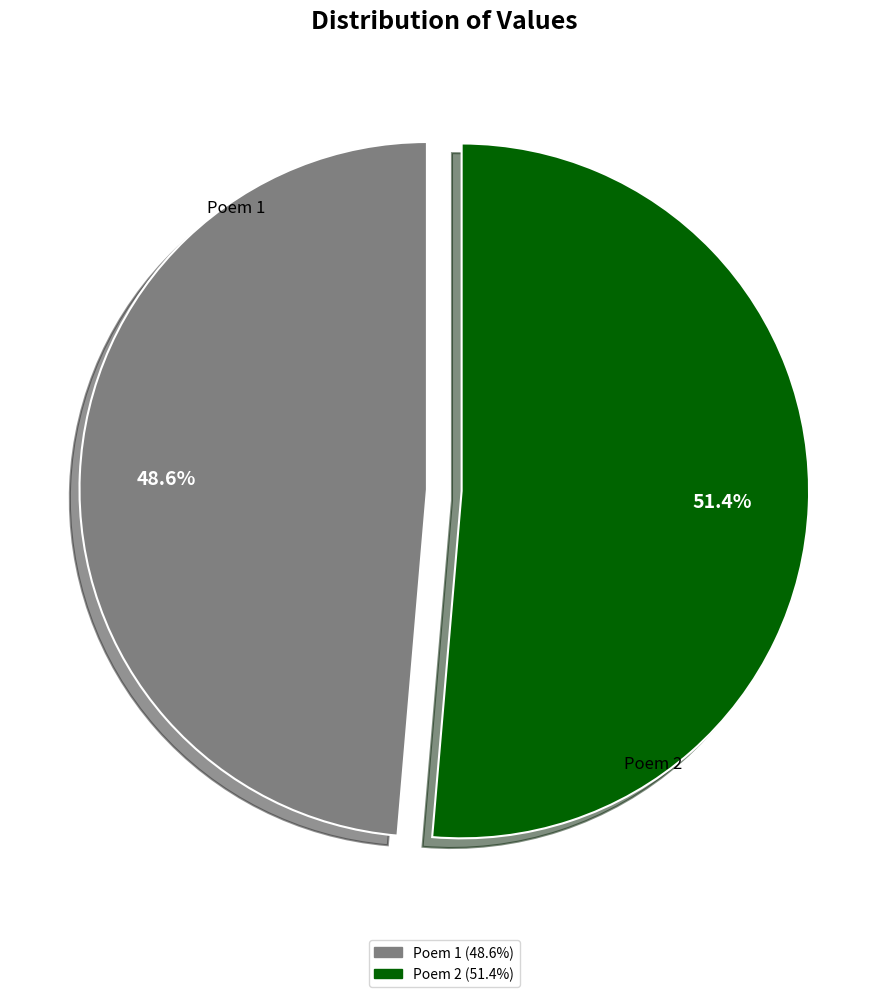

Does any single category account for the majority?

Yes